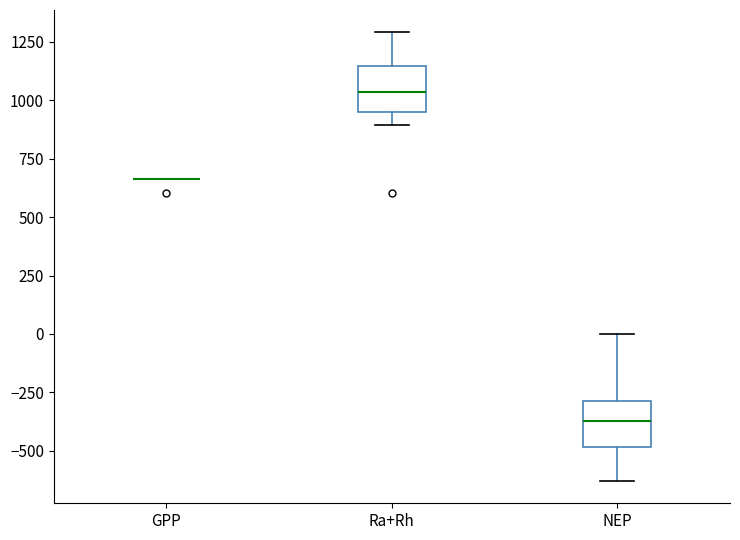

Reading left to right, transcribe this box plot: for each box, give where its median line is, the range the box spans, and where its two whiskers end, as read against the y-axis. The values are not printed on the chart, so give them approximately, as read against the axis.

GPP: box collapsed to a line at 650, whiskers 650 to 650
Ra+Rh: median 1050, box 950 to 1150, whiskers 900 to 1300
NEP: median -350, box -500 to -300, whiskers -650 to 0